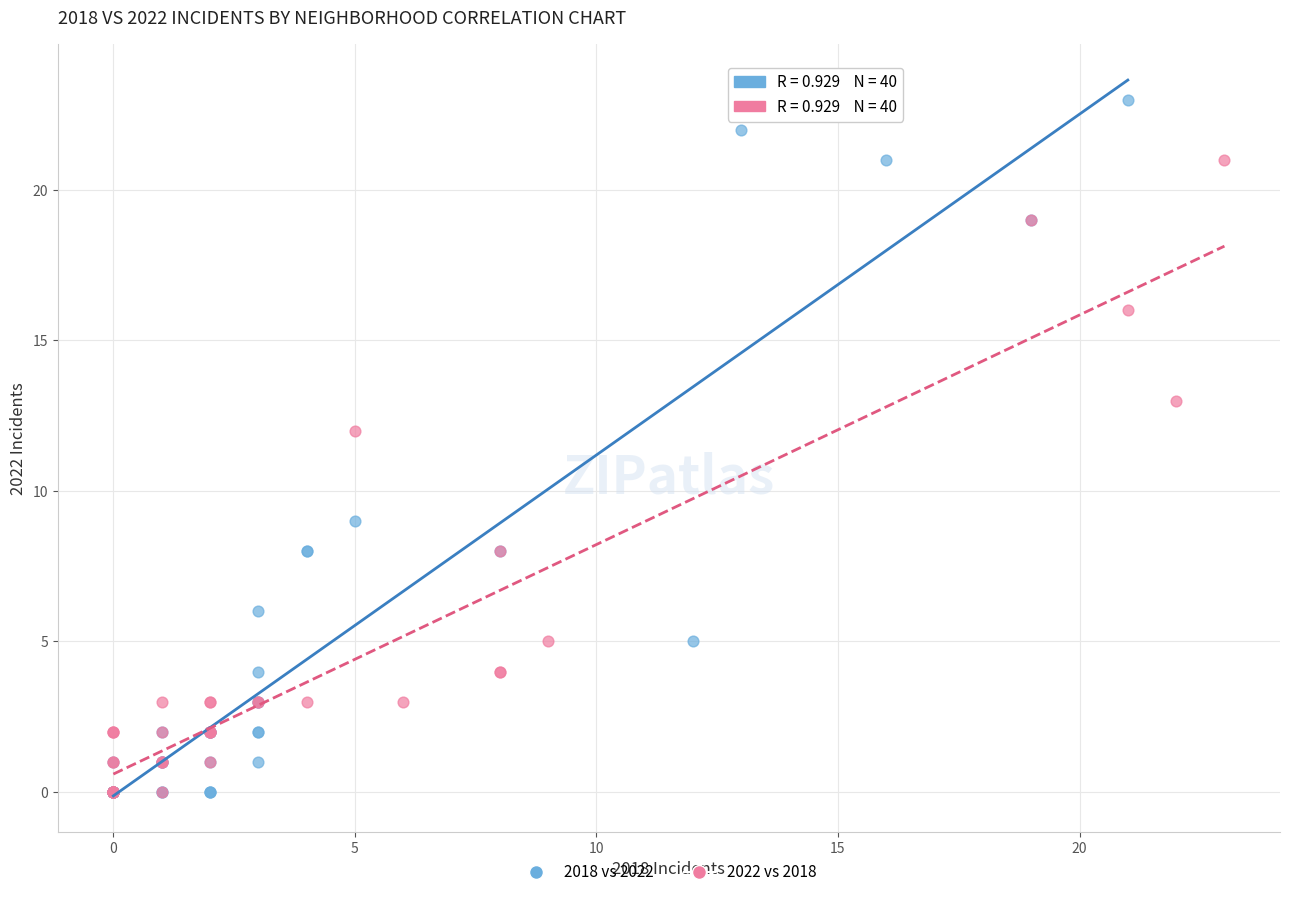

What are all the series names shown in the legend?

2018 vs 2022, 2022 vs 2018